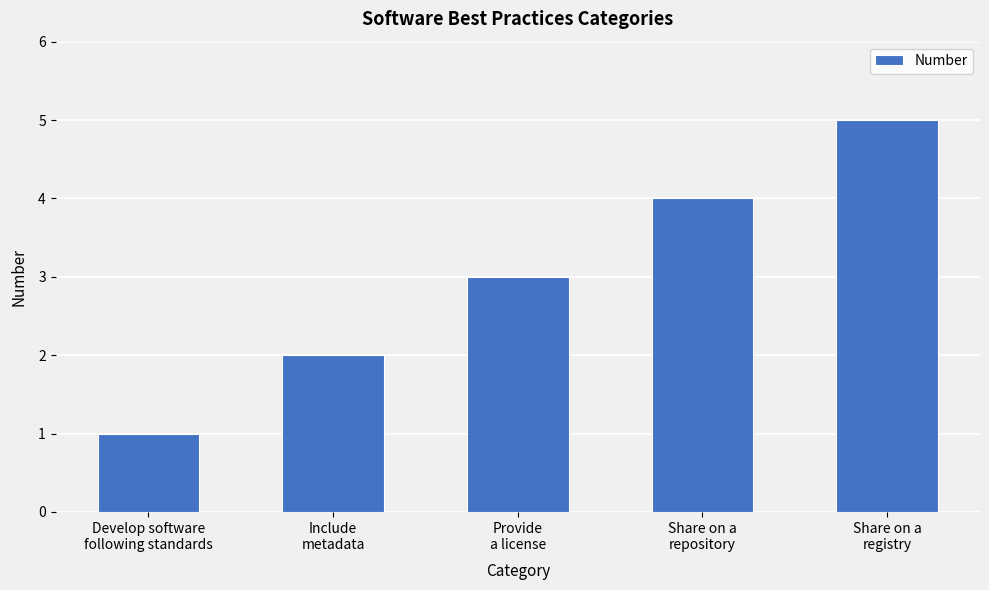

Reading left to right, transcribe all the data shown in this chart.

Develop software
following standards=1	Include
metadata=2	Provide
a license=3	Share on a
repository=4	Share on a
registry=5